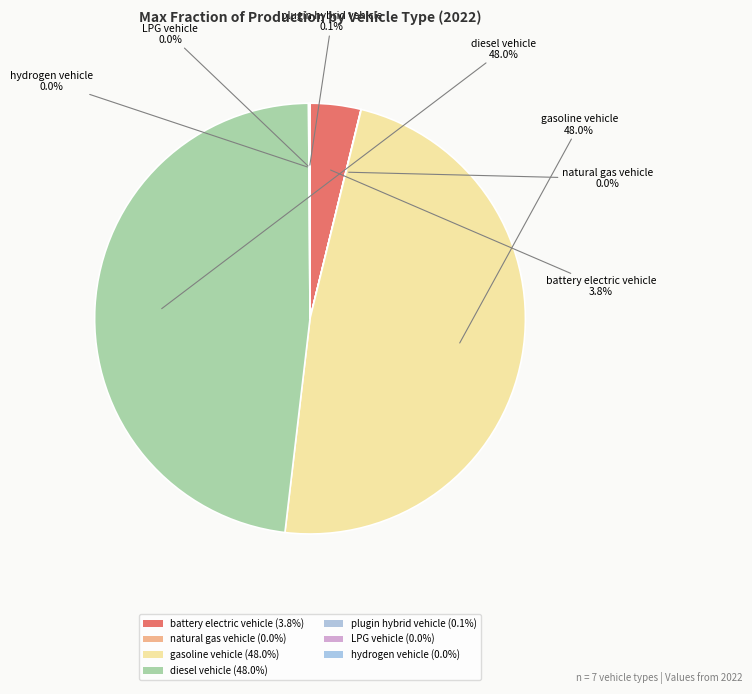

Does any single category account for the majority?

No